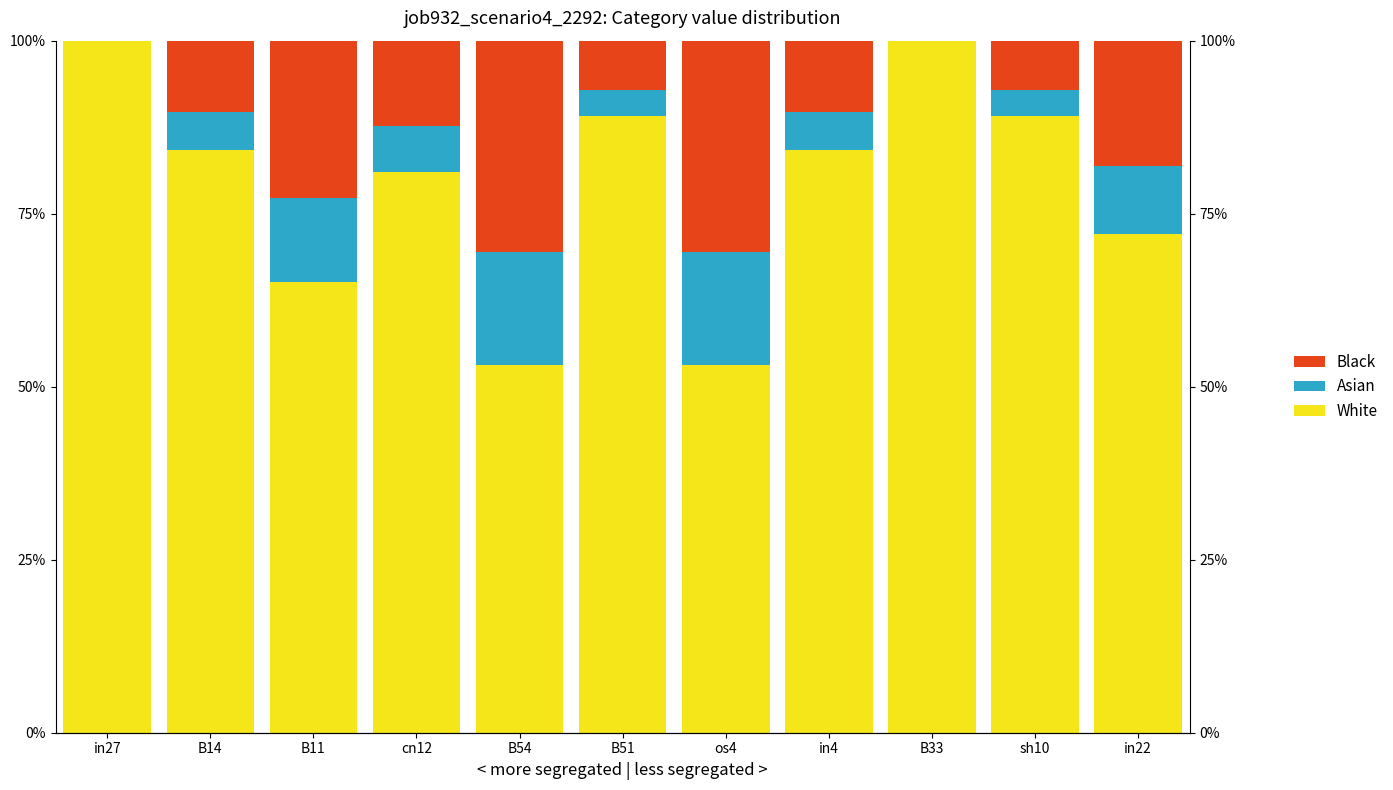

Reading left to right, transcribe all the data shown in this chart.

White: in27=1.0	B14=0.8	B11=0.7	cn12=0.8	B54=0.5	B51=0.9	os4=0.5	in4=0.8	B33=1.0	sh10=0.9	in22=0.7
Asian: in27=0.0	B14=0.1	B11=0.1	cn12=0.1	B54=0.2	B51=0.0	os4=0.2	in4=0.1	B33=0.0	sh10=0.0	in22=0.1
Black: in27=0.0	B14=0.1	B11=0.2	cn12=0.1	B54=0.3	B51=0.1	os4=0.3	in4=0.1	B33=0.0	sh10=0.1	in22=0.2